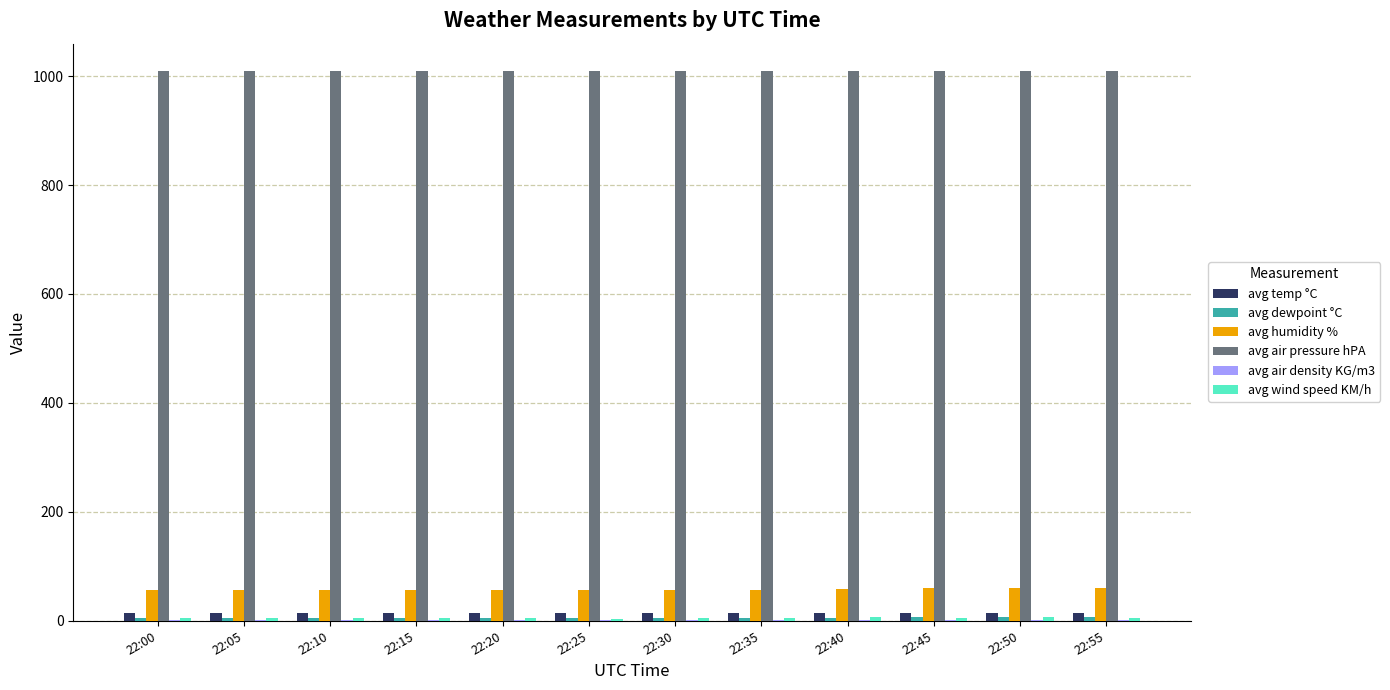

What is the greatest value displayed?

1009.0